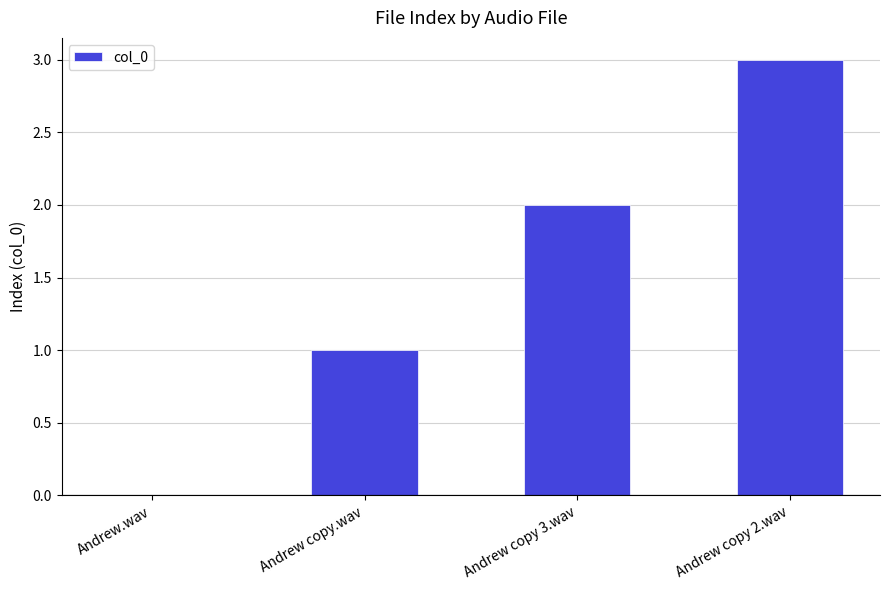

How many categories are shown in the chart?

4